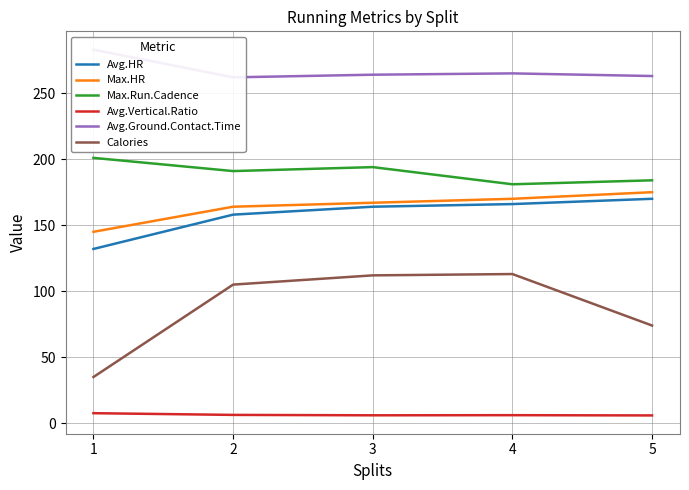

Does the chart have visible grid lines?

Yes